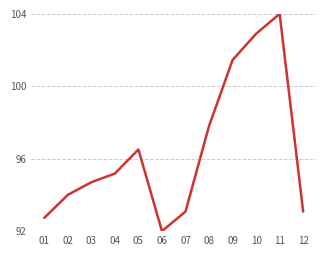

Read the value at 06.

92.0